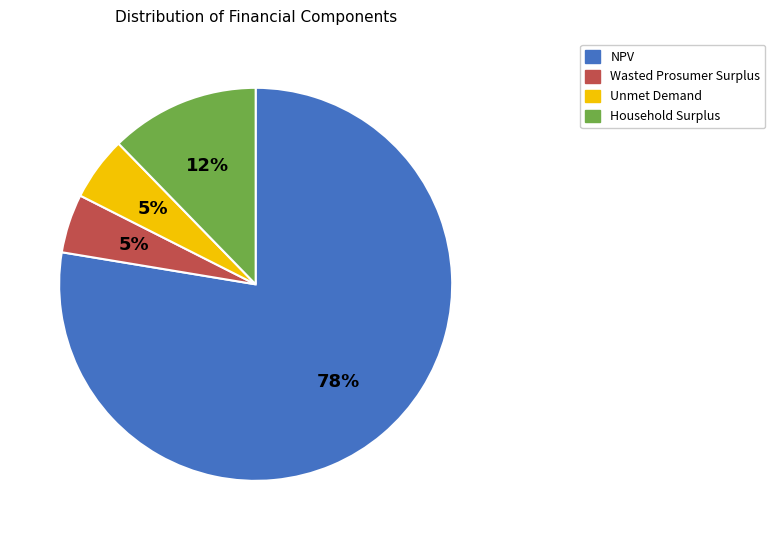

Which category accounts for the majority?

NPV